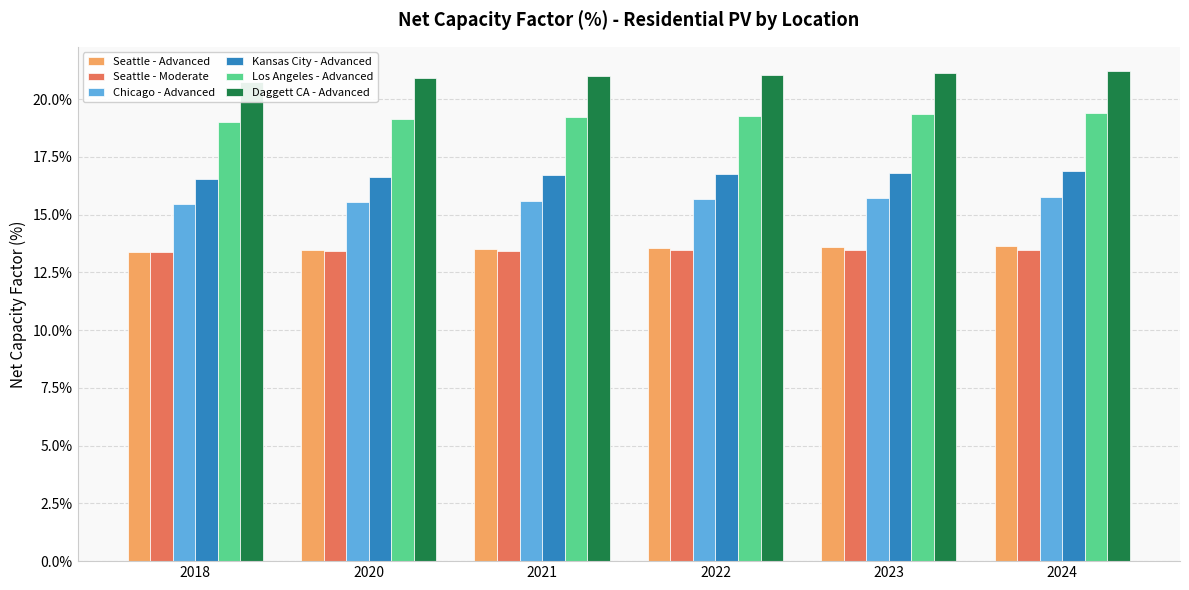

What is the value of the Chicago - Advanced bar at the 2nd from the left?

15.5